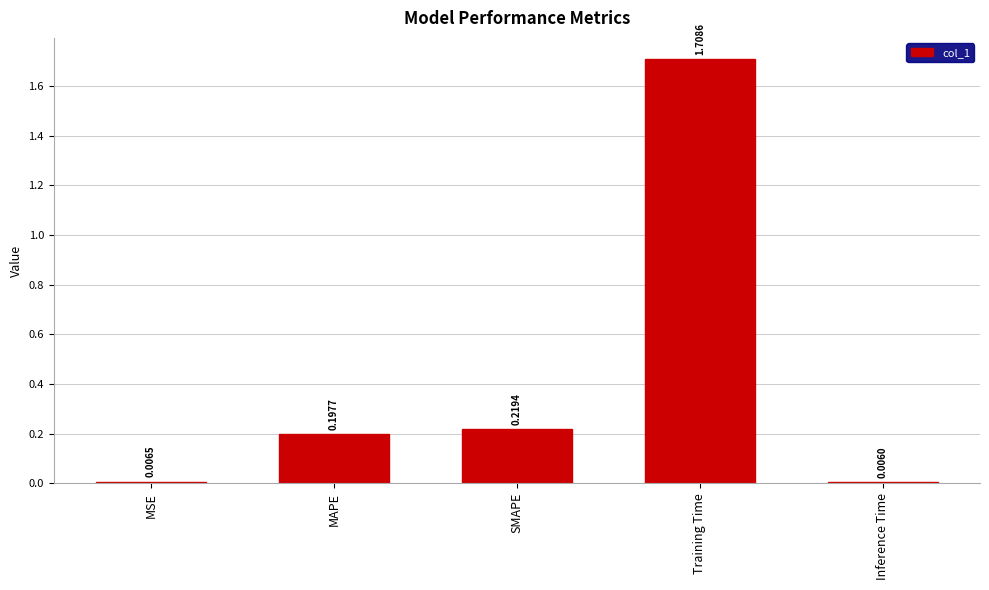

Does the chart contain any negative values?

No